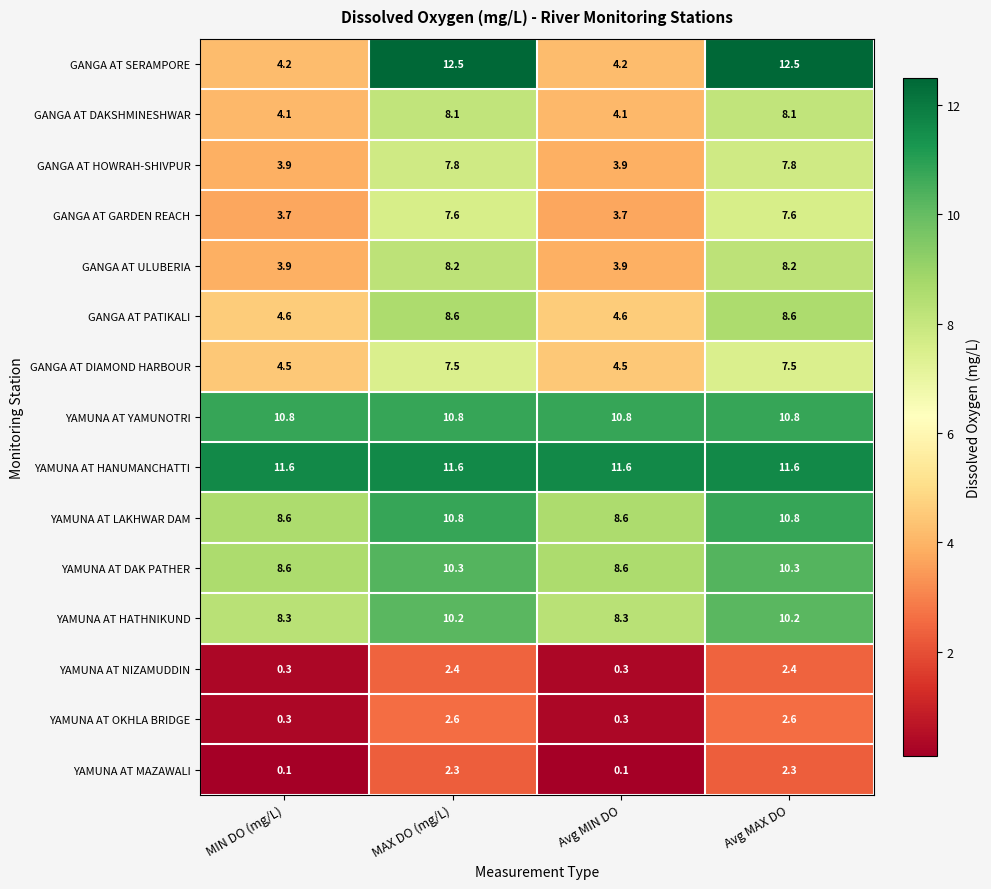

Which series has the largest range (max minus min)?

GANGA AT SERAMPORE